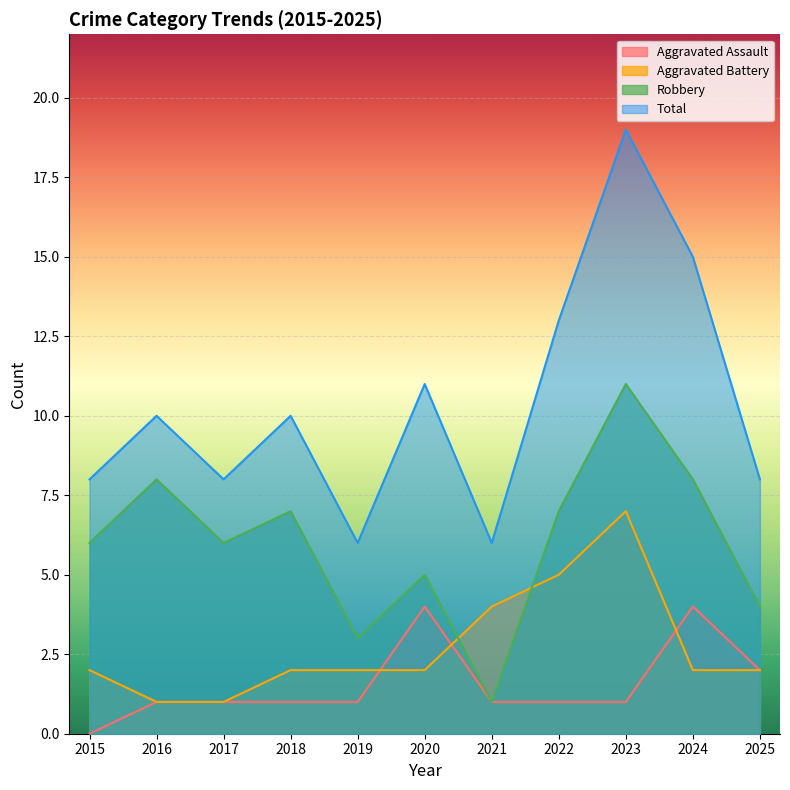

Where is Aggravated Battery nearest to the value 4?

2021